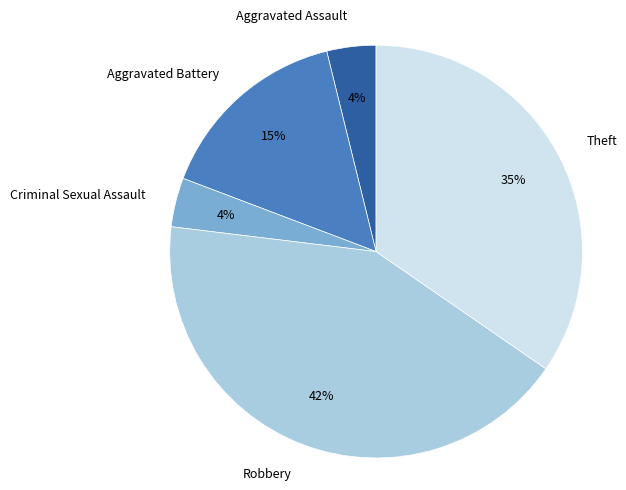

Between Aggravated Battery and Aggravated Assault, which is larger?

Aggravated Battery